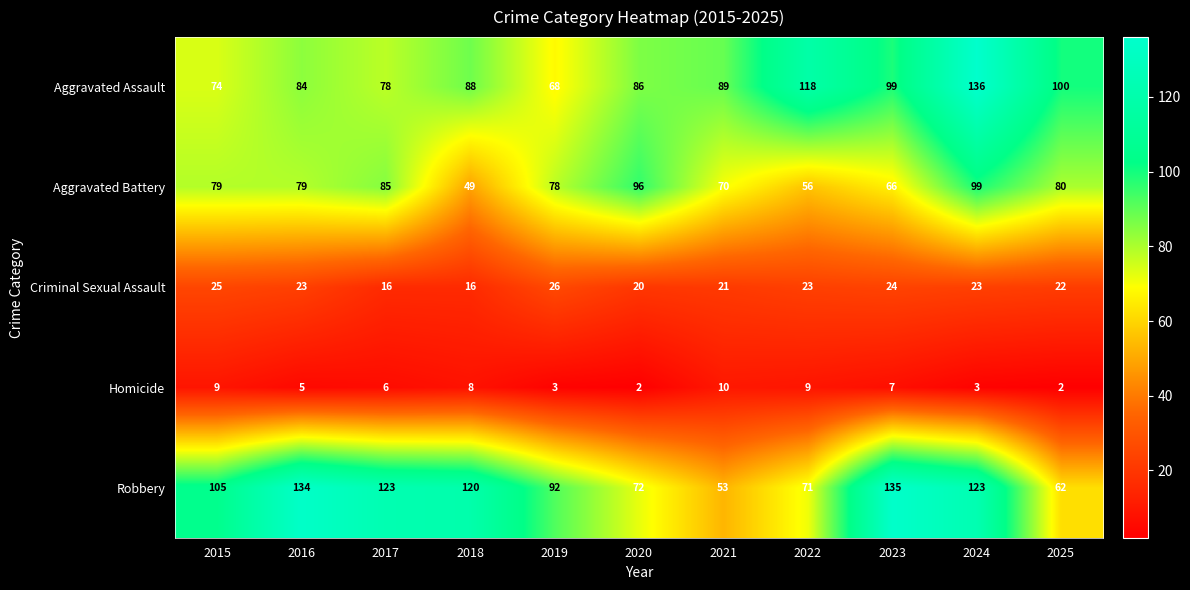

At 2024, list the series in order from smallest to largest.

Homicide, Criminal Sexual Assault, Aggravated Battery, Robbery, Aggravated Assault